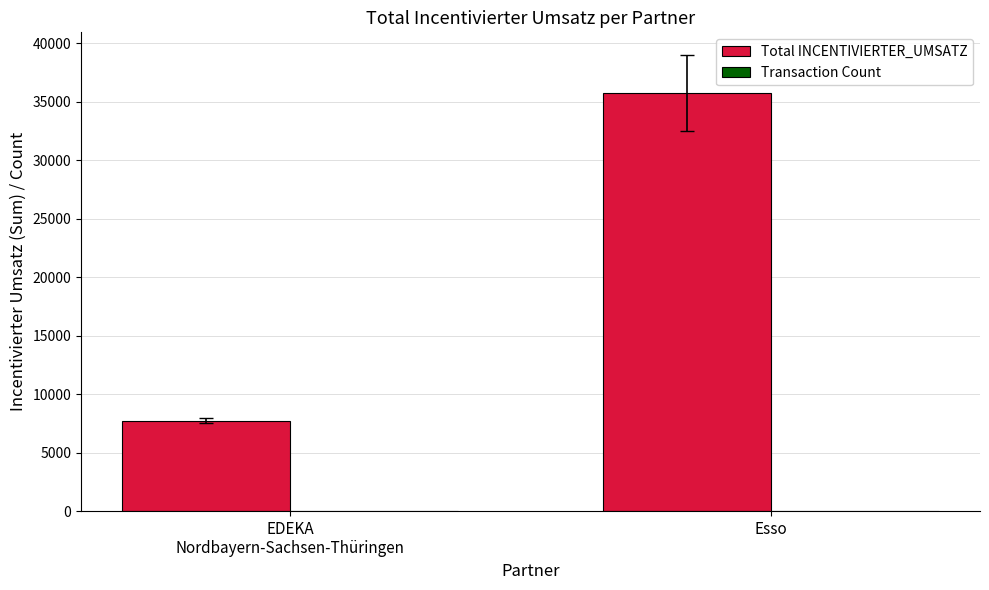

Which series has the largest total across all categories?

Total INCENTIVIERTER_UMSATZ